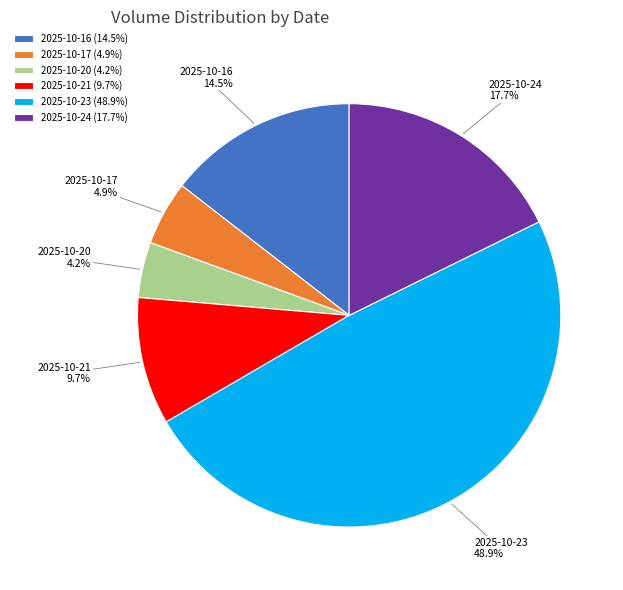

To the nearest percent, what portion does 2025-10-21 represent?

10%